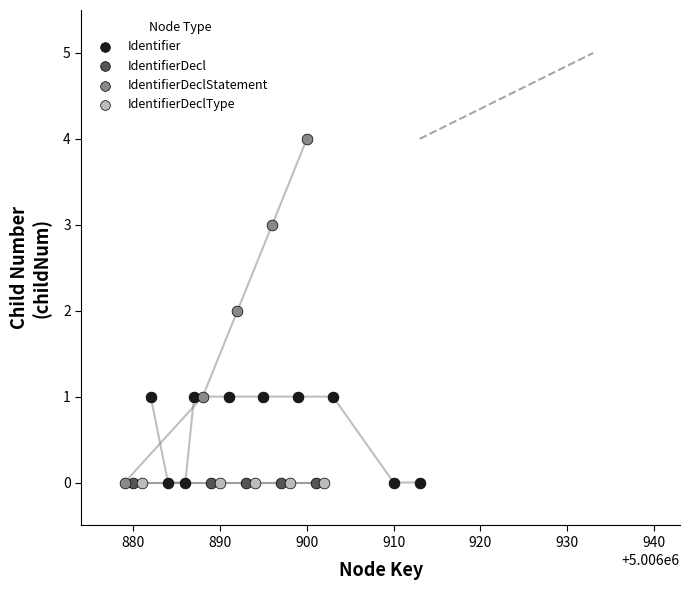

Which series contains the highest Y value?

IdentifierDeclStatement